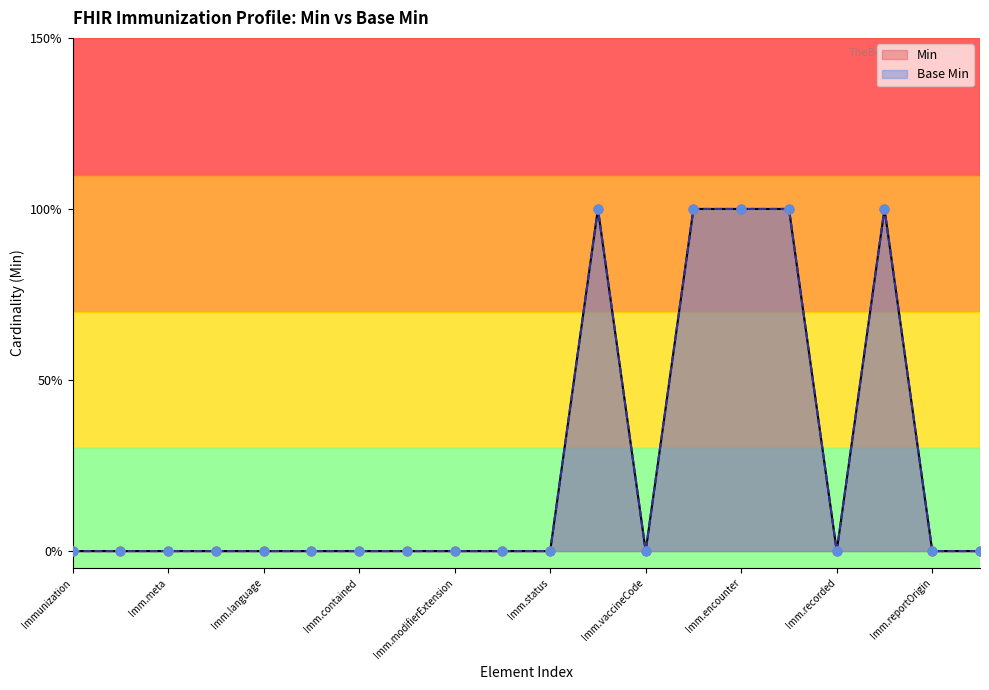

What is the total value across all series at Immunization.occurrence[x]?

2